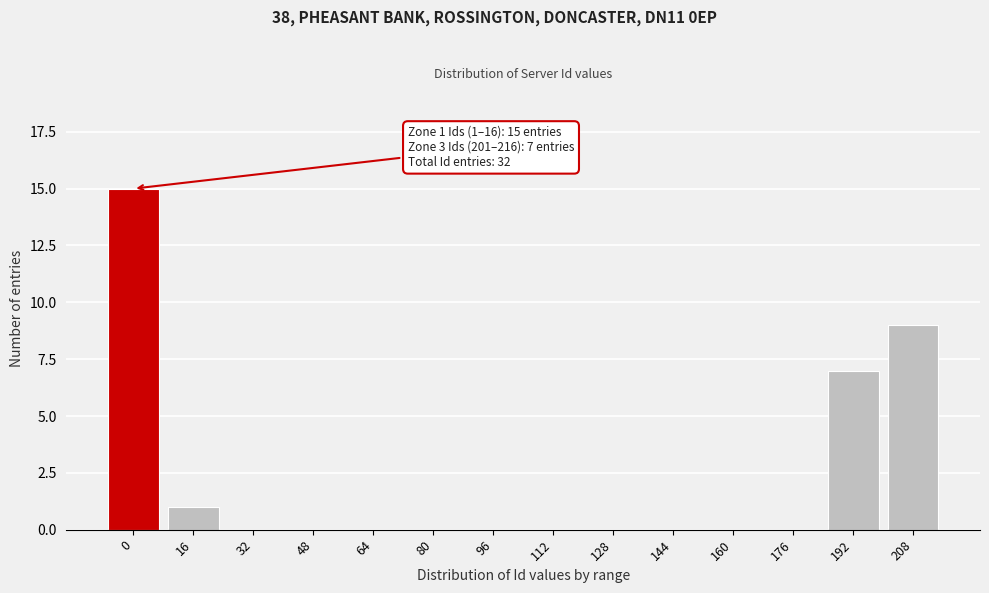

Reading left to right, transcribe all the data shown in this chart.

0=15	16=1	32=0	48=0	64=0	80=0	96=0	112=0	128=0	144=0	160=0	176=0	192=7	208=9